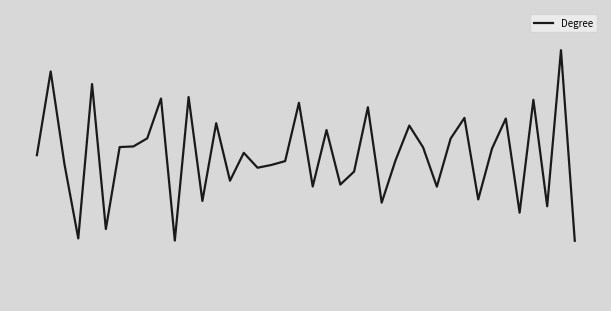

Reading right to left, transcribe all the data shown in this chart.

39=-146.8	38=180.0	37=-87.6	36=94.9	35=-98.6	34=62.8	33=11.3	32=-75.9	31=63.9	30=28.5	29=-54.0	28=13.5	27=50.8	26=-9.1	25=-81.4	24=82.2	23=-28.1	22=-50.4	21=43.1	20=-53.7	19=89.8	18=-10.2	17=-16.8	16=-21.5	15=4.0	14=-43.8	13=54.8	12=-78.5	11=99.7	10=-146.4	9=97.1	8=28.8	7=15.0	6=13.9	5=-126.7	4=121.9	3=-142.8	2=-15.7	1=143.5	0=0.0